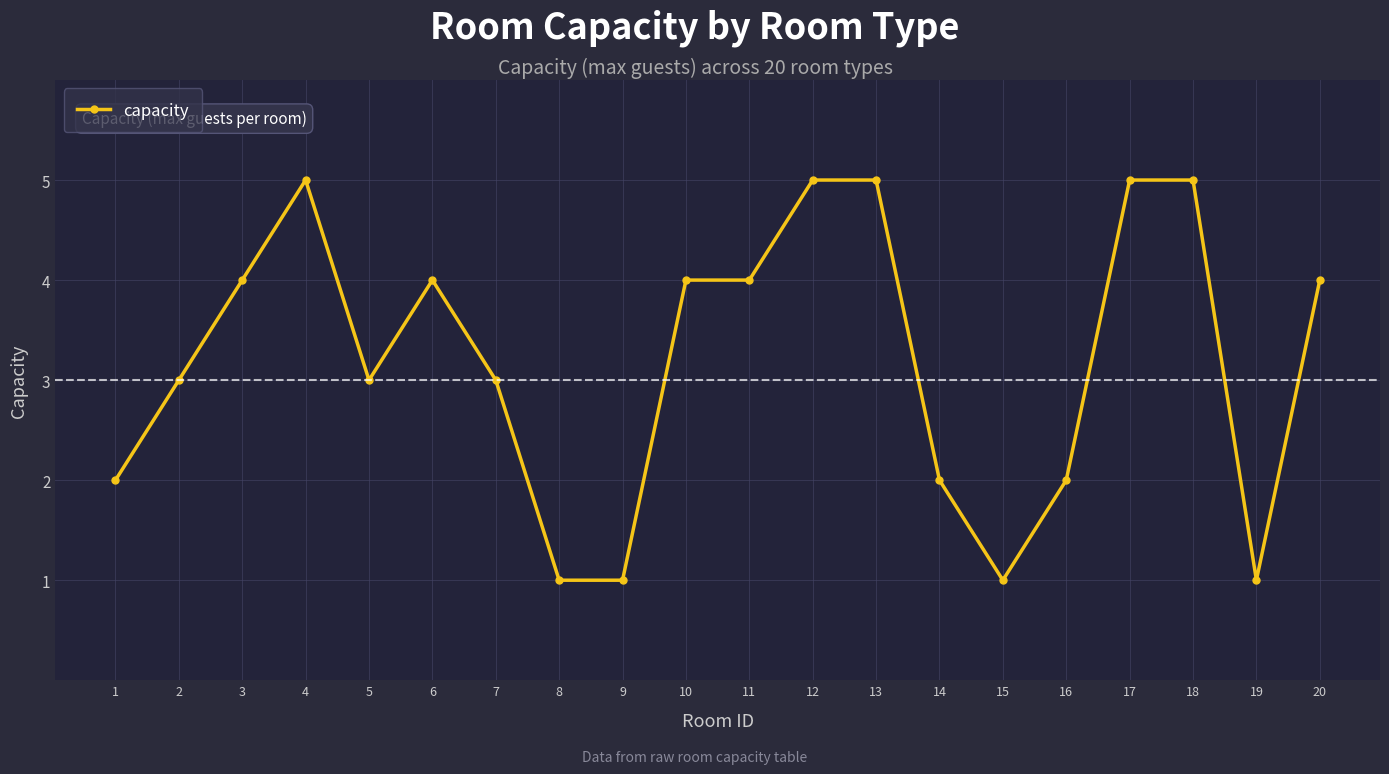

Reading right to left, list all the values displayed in this chart.

20=4	19=1	18=5	17=5	16=2	15=1	14=2	13=5	12=5	11=4	10=4	9=1	8=1	7=3	6=4	5=3	4=5	3=4	2=3	1=2